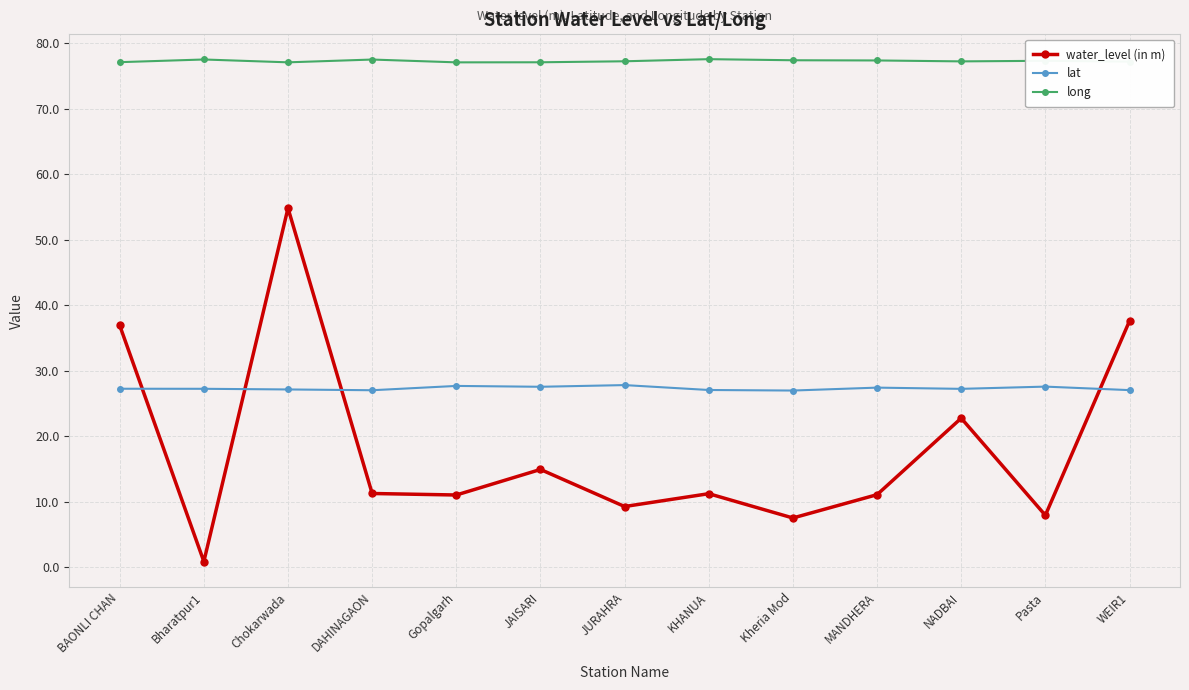

Count the number of categories in the chart.

13